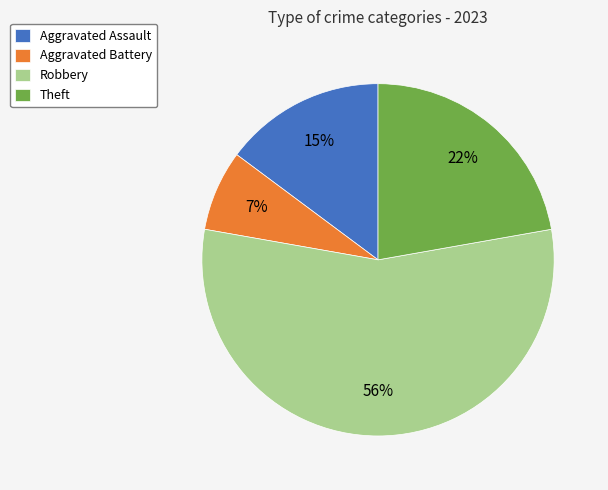

What is the smallest slice in the pie chart?

Aggravated Battery